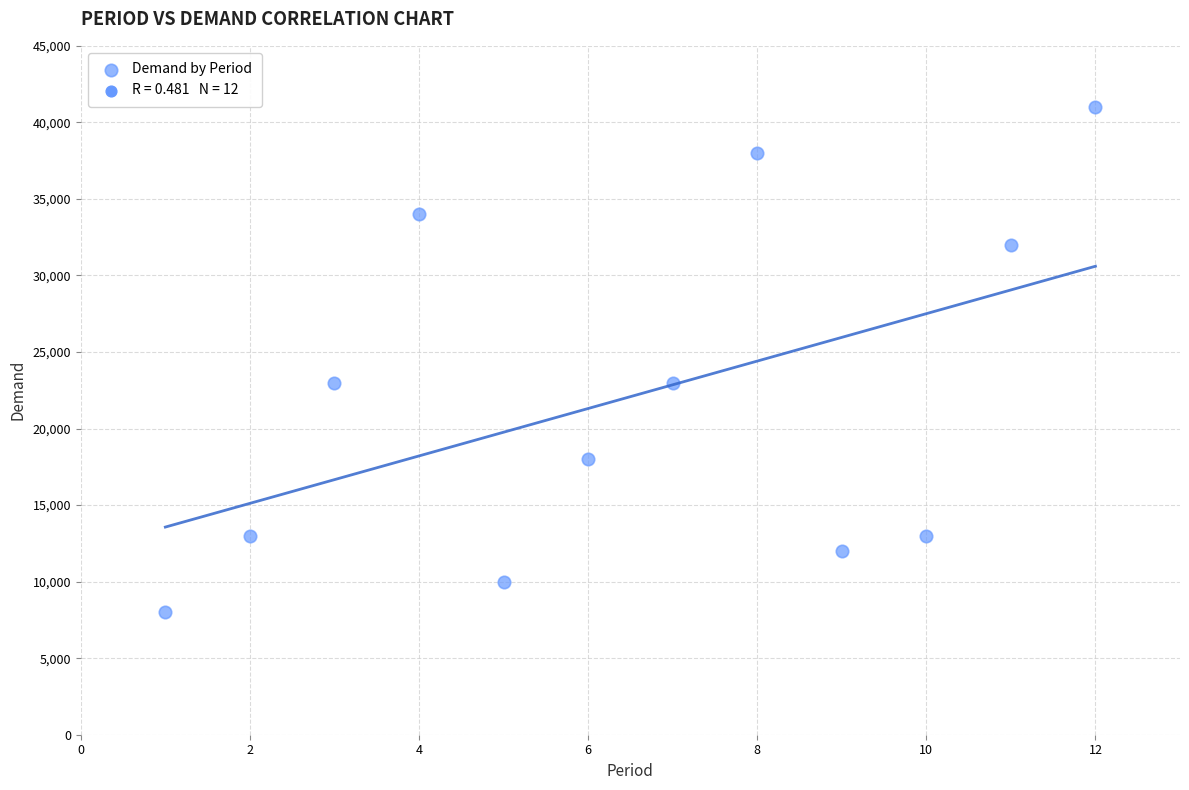

What is the range of X values (max minus min)?

11